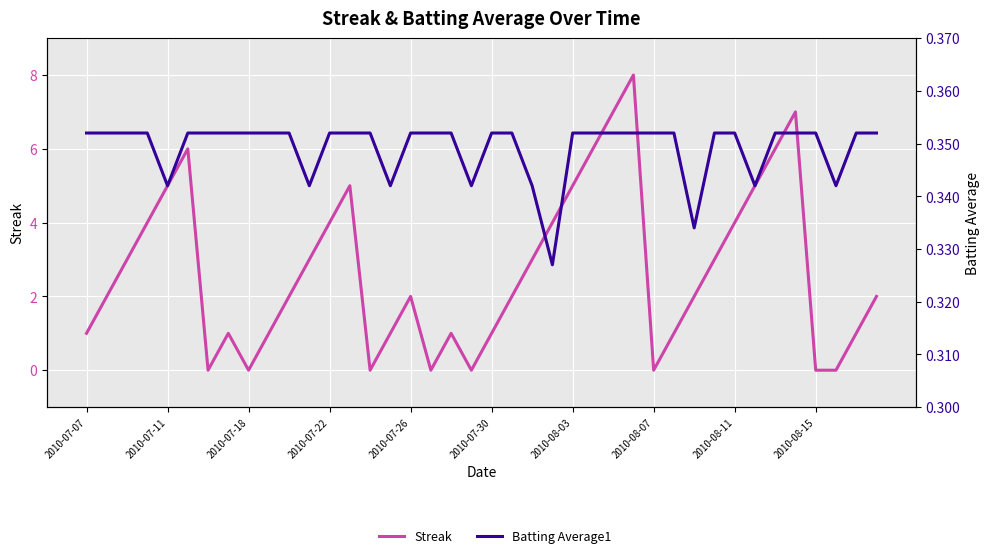

The value of Streak at 2010-08-03 is 5.0. True or false?

True